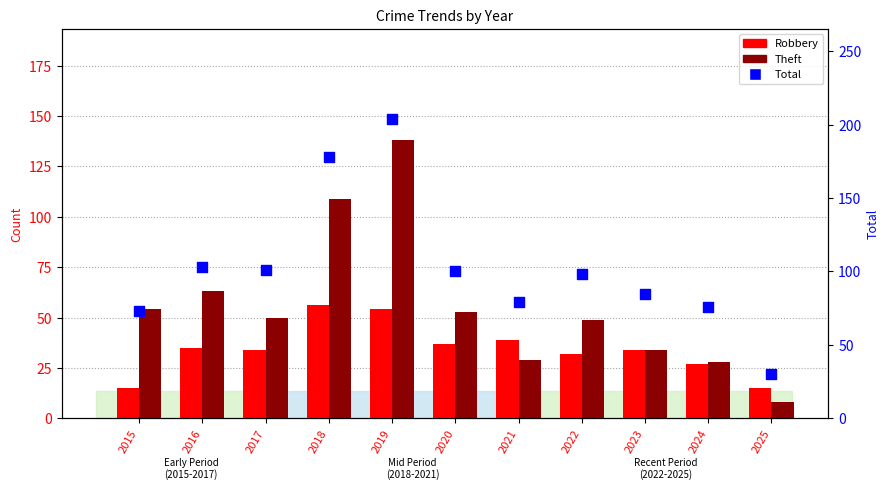

Is the value of Theft at 2016 greater than the value of Robbery at 2017?

Yes